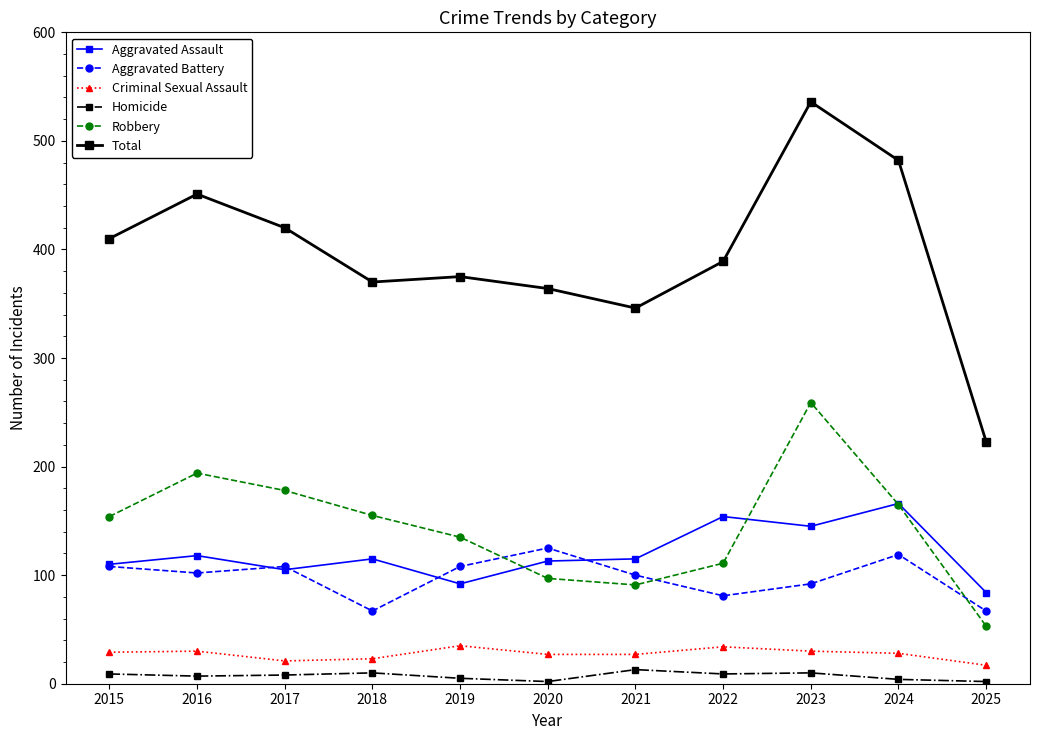

Which series has the widest spread of values?

Total